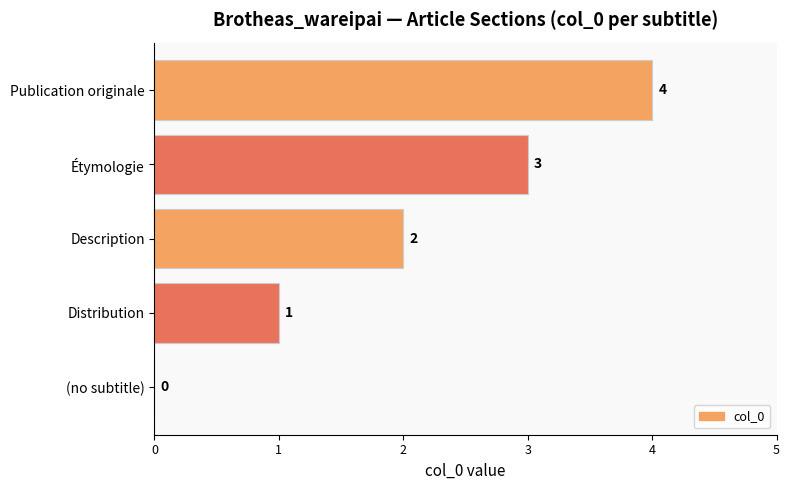

Does the chart contain stacked bars?

No